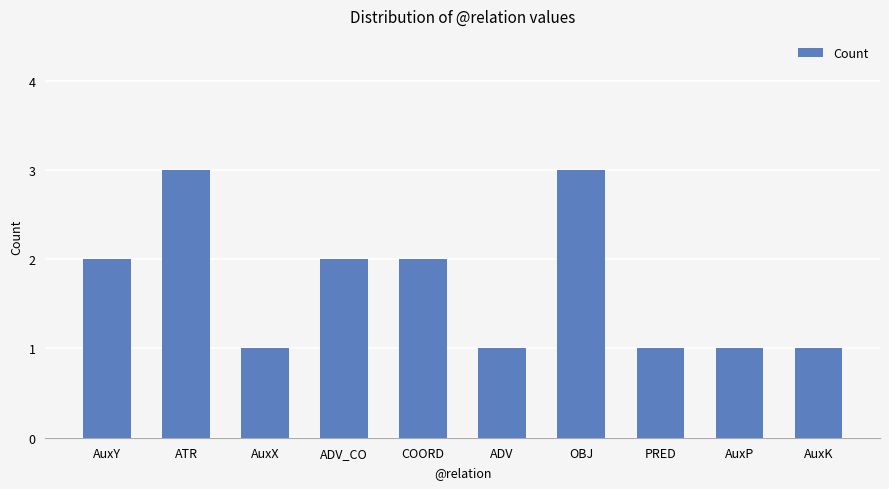

What is the approximate value at ATR?

3